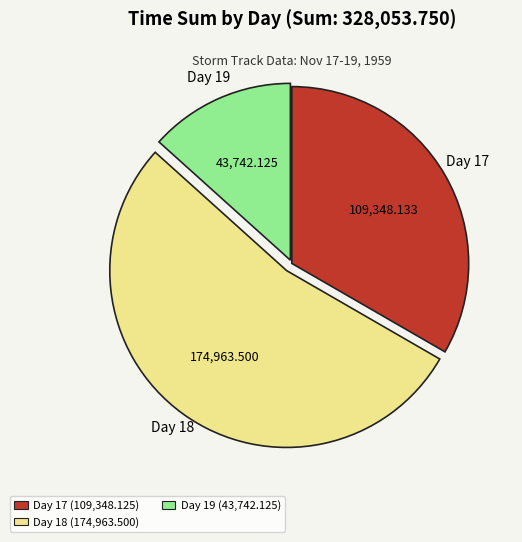

Is there any slice that represents more than half of the pie?

Yes